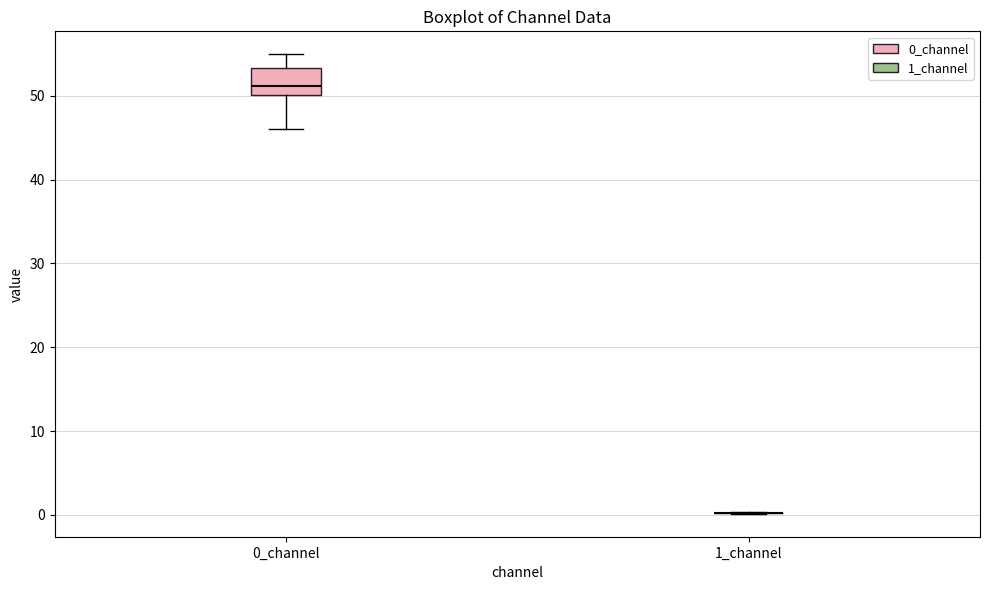

Reading left to right, transcribe this box plot: for each box, give where its median line is, the range the box spans, and where its two whiskers end, as read against the y-axis. The values are not printed on the chart, so give them approximately, as read against the axis.

0_channel: median 51, box 50 to 53, whiskers 46 to 55
1_channel: box collapsed to a line at 0, whiskers 0 to 0